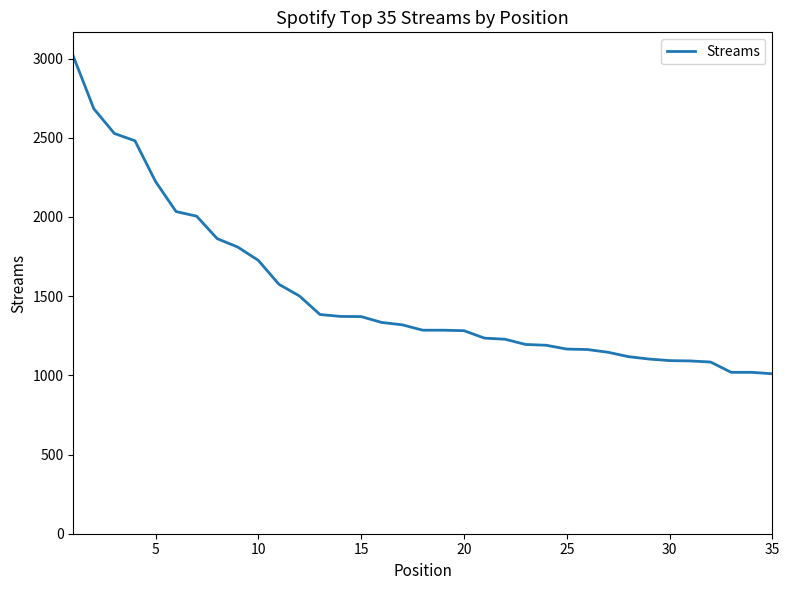

What is the greatest value displayed?

3015